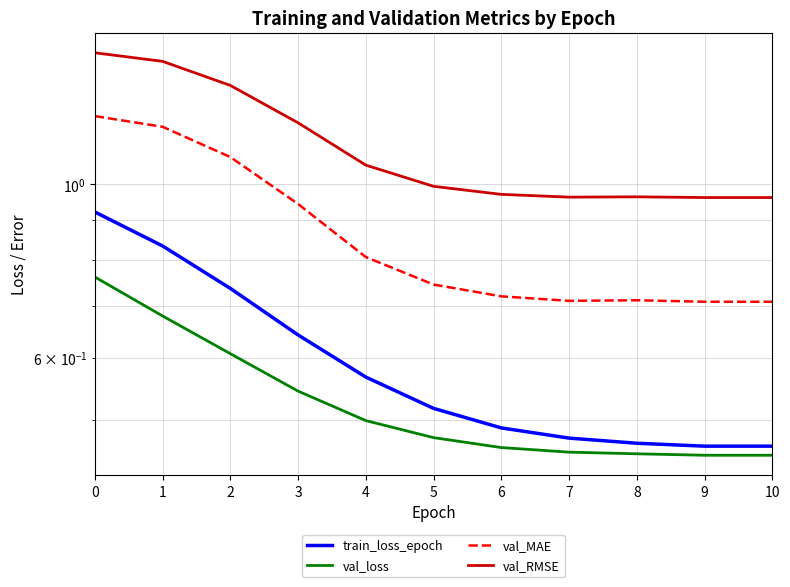

The val_loss series shows 0.5 at 4. True or false?

True